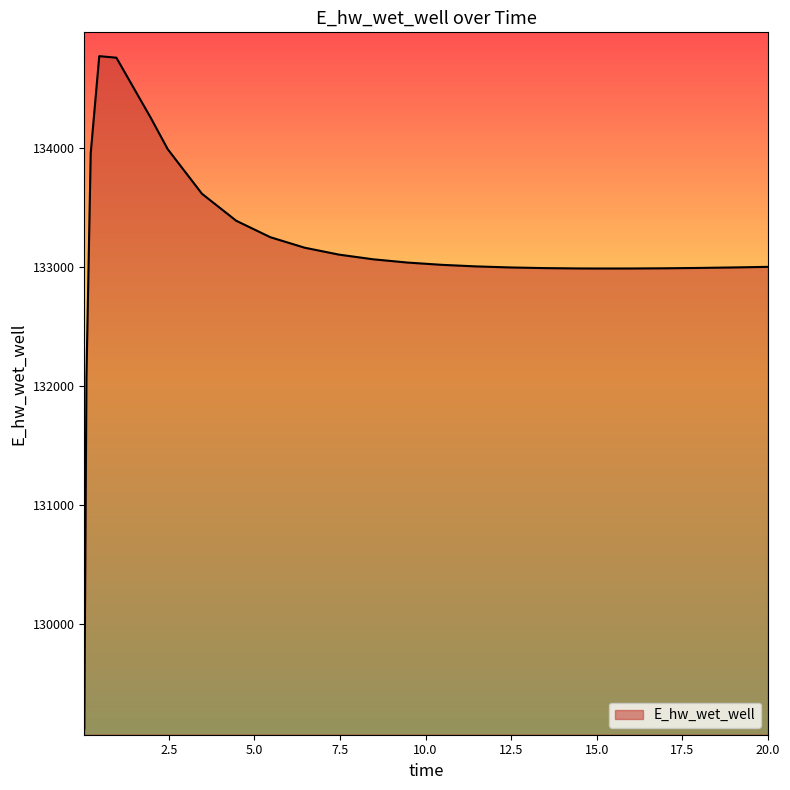

What is the difference between the maximum and minimum values?

5648.6